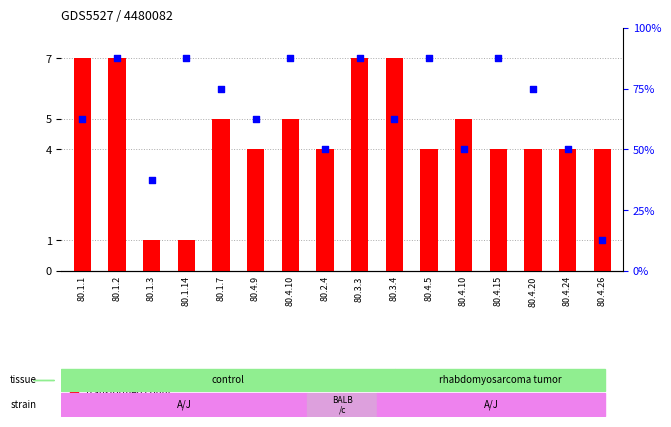

Which series contains the lowest Y value?

transformed count